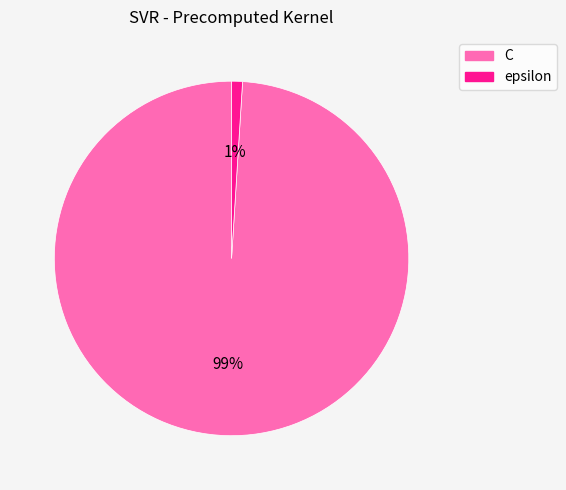

What is the majority slice?

C